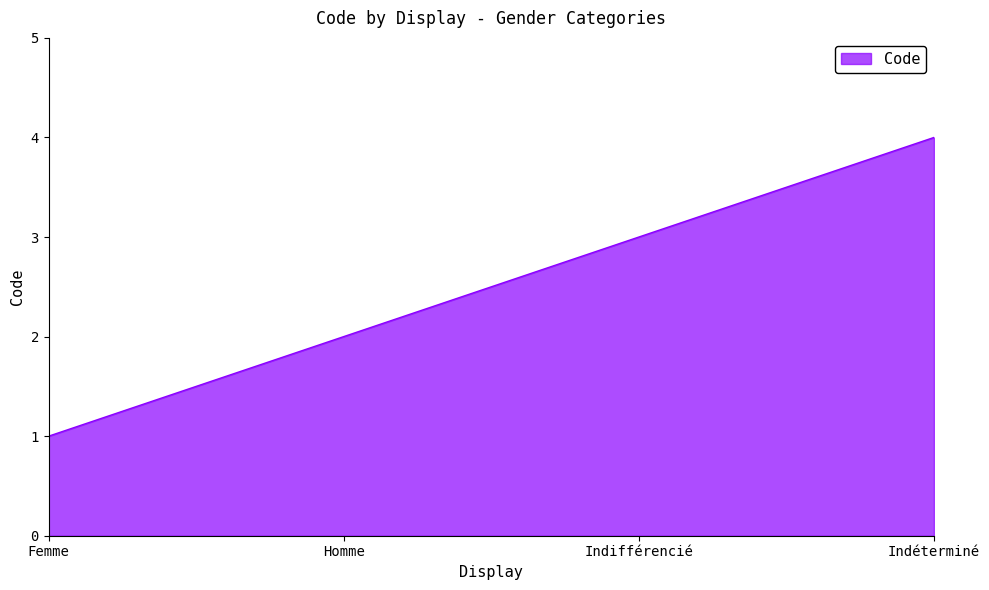

True or false: the data shows 2 at Homme.

True